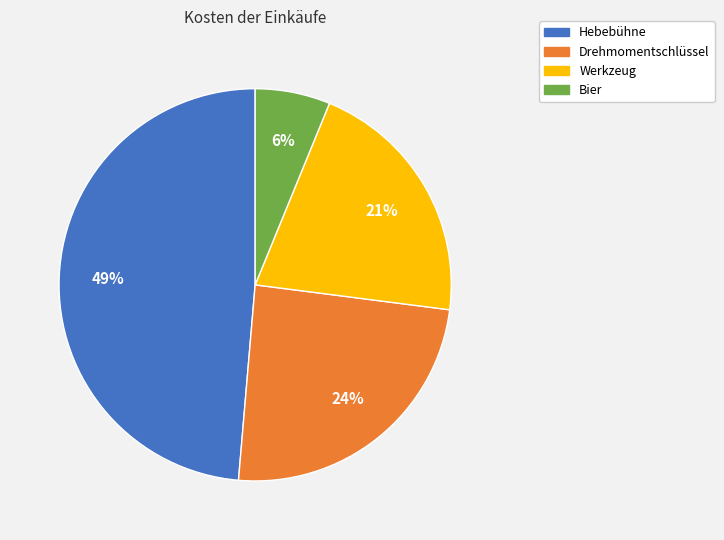

What percentage is the Bier slice, to the nearest percent?

6%